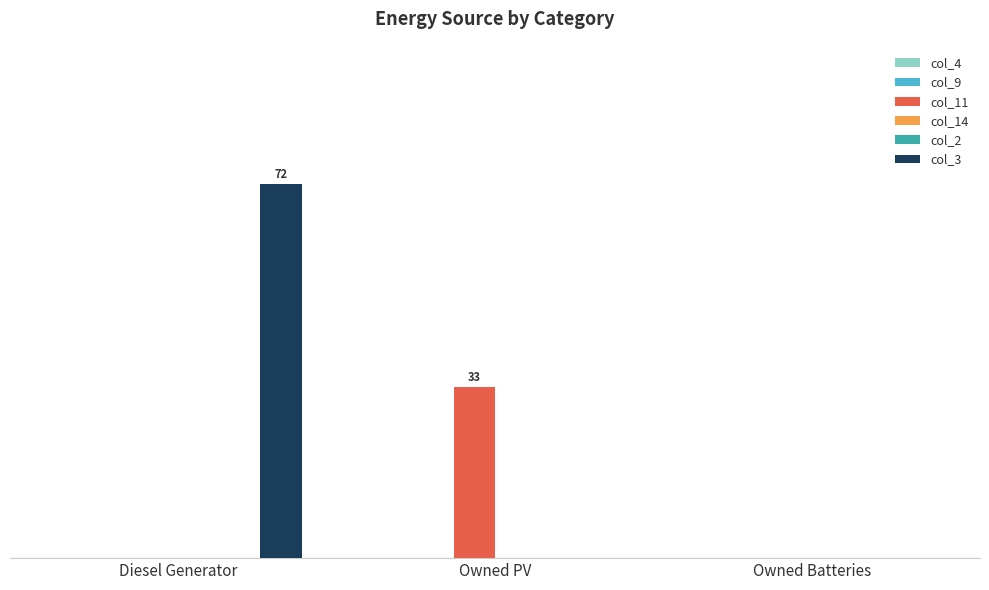

Is the value of col_3 at Owned Batteries greater than the value of col_9 at Diesel Generator?

No